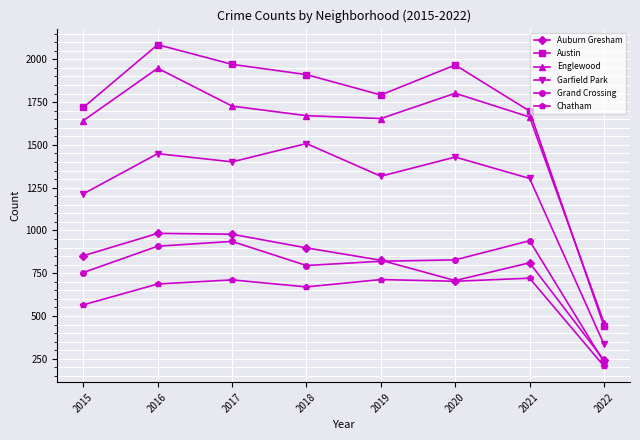

What is the average value of the Englewood series?

1571